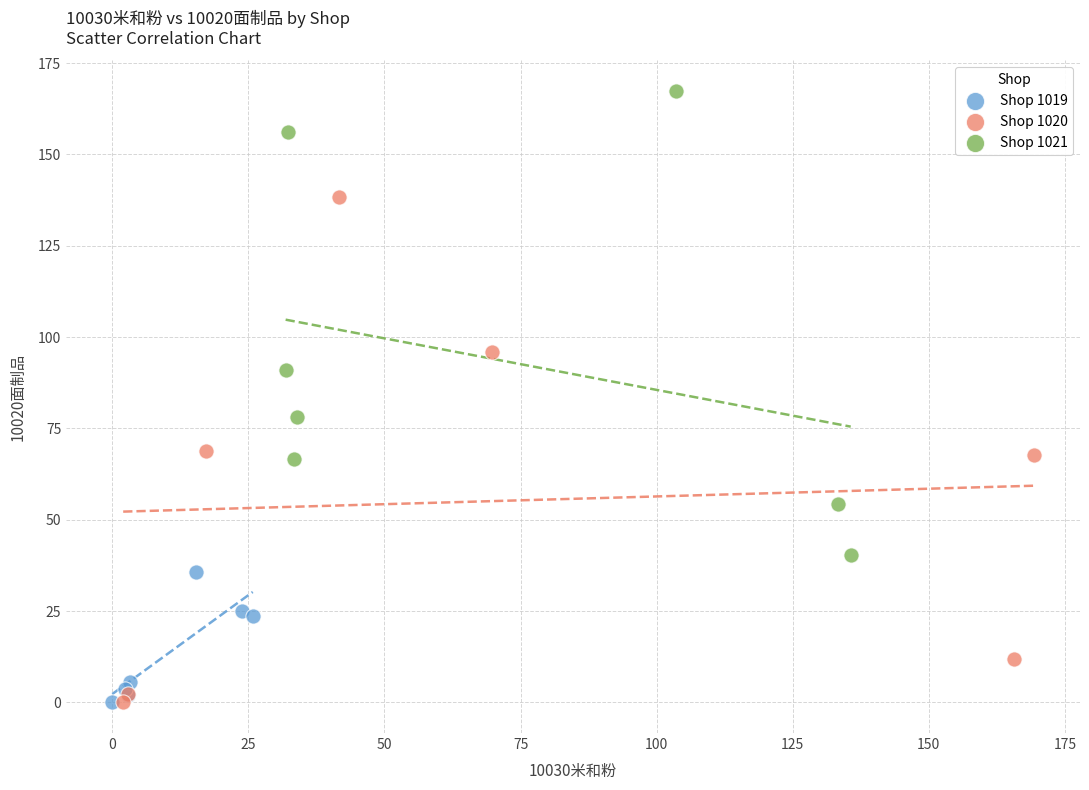

Which series contains the highest Y value?

Shop 1021